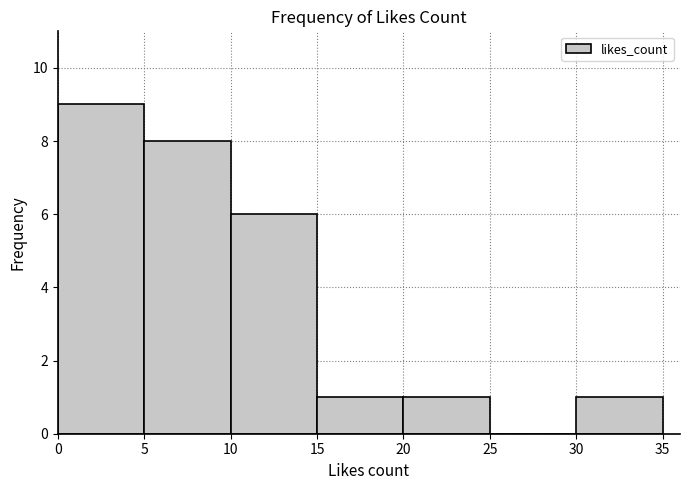

Reading left to right, transcribe this chart: for each bar, give the range it covers on the x-axis and its height. The values are not printed on the chart, so give them approximately, as read against the axis.

0 to 5: 9
5 to 10: 8
10 to 15: 6
15 to 20: 1
20 to 25: 1
25 to 30: 0
30 to 35: 1